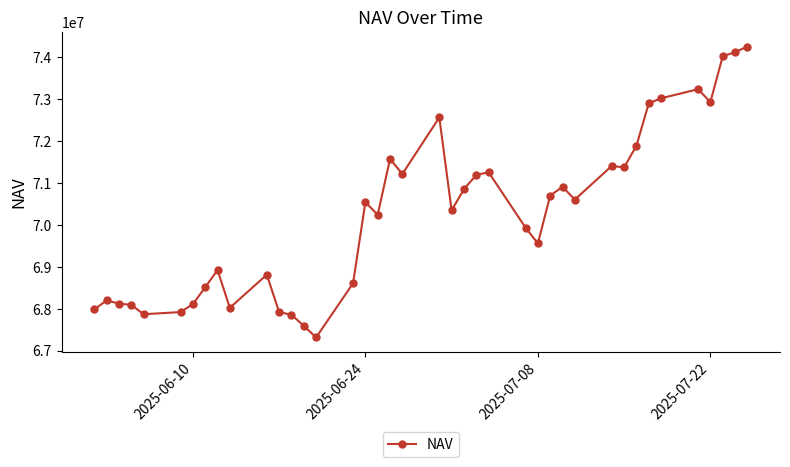

What is the smallest value displayed?

67317823.8